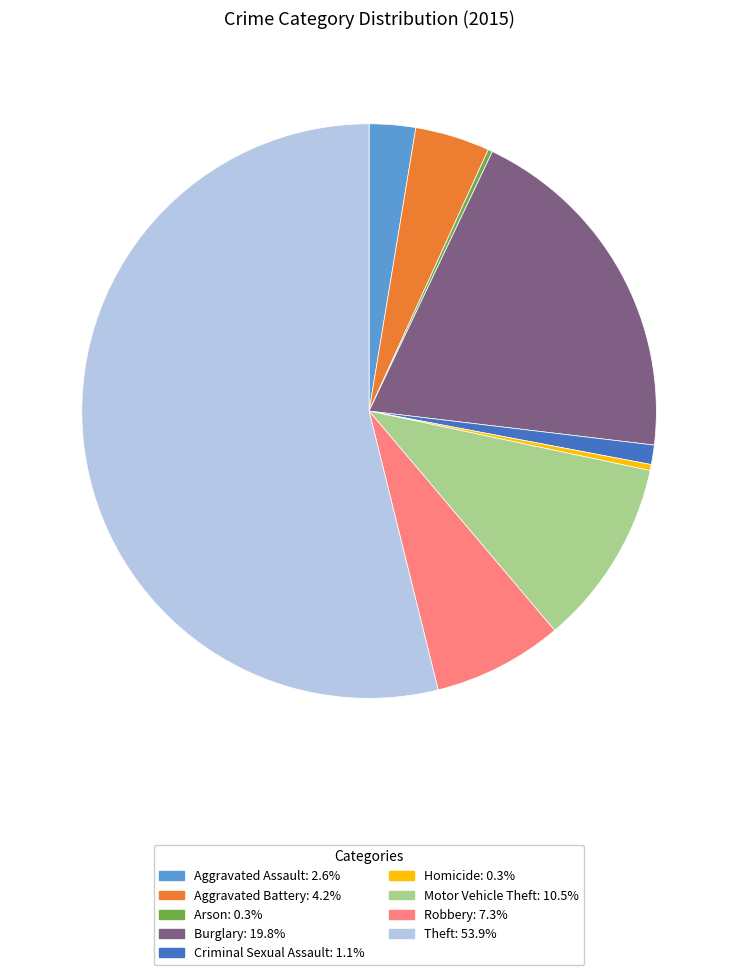

Which slice is the largest?

Theft